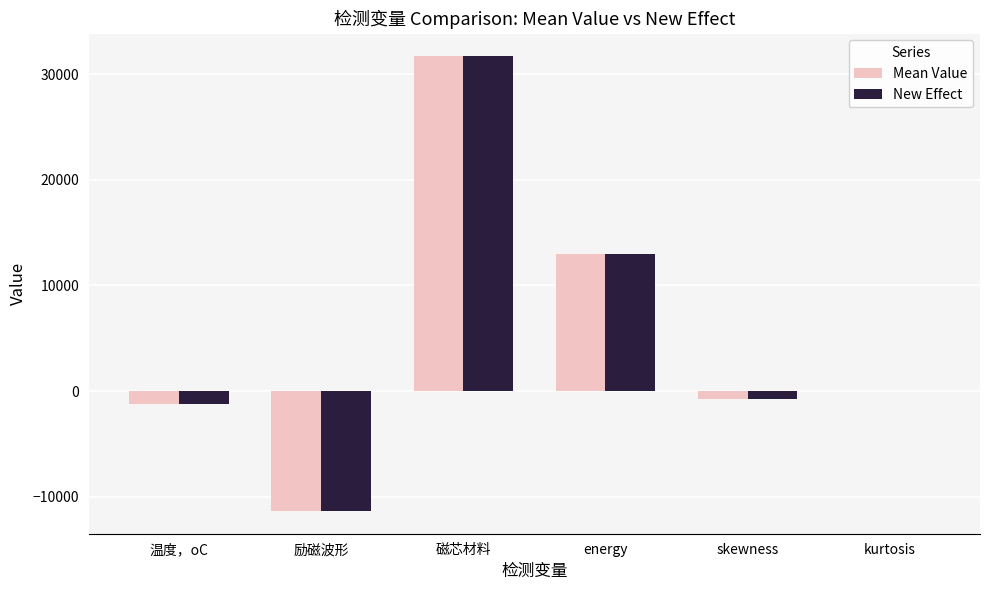

What is the sum of the Mean Value values at energy and skewness?

12200.0